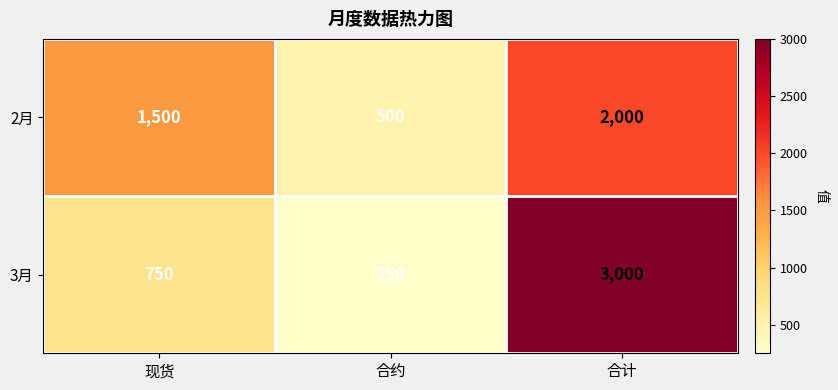

Reading left to right, what are all the values shown in this chart?

2月: 现货=1500	合约=500	合计=2000
3月: 现货=750	合约=250	合计=3000